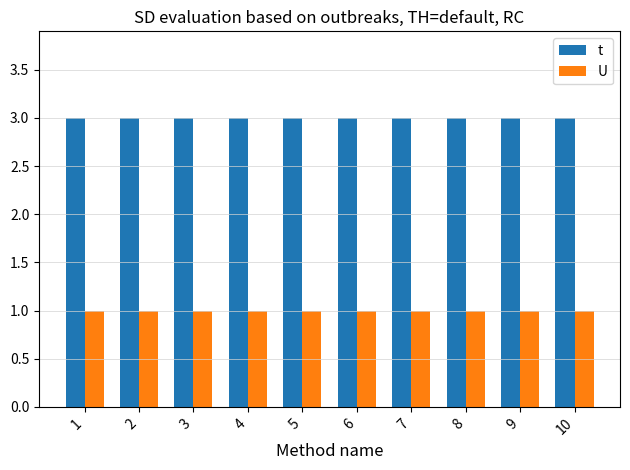

What is the total value across all series at 5?

4